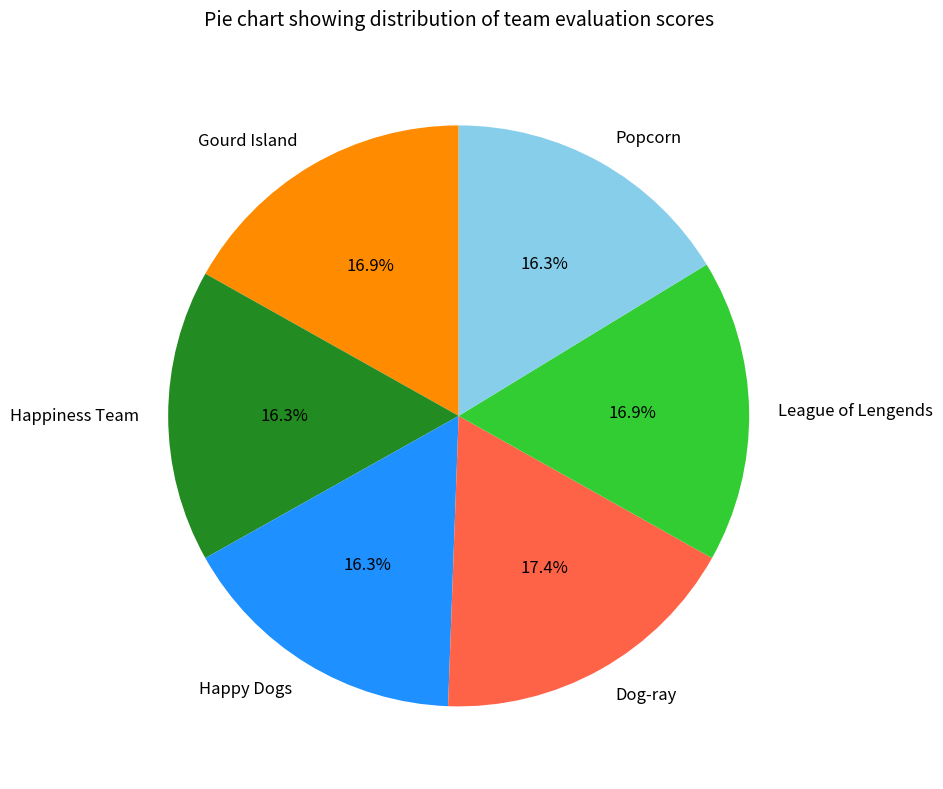

Is Happiness Team the majority of the pie?

No